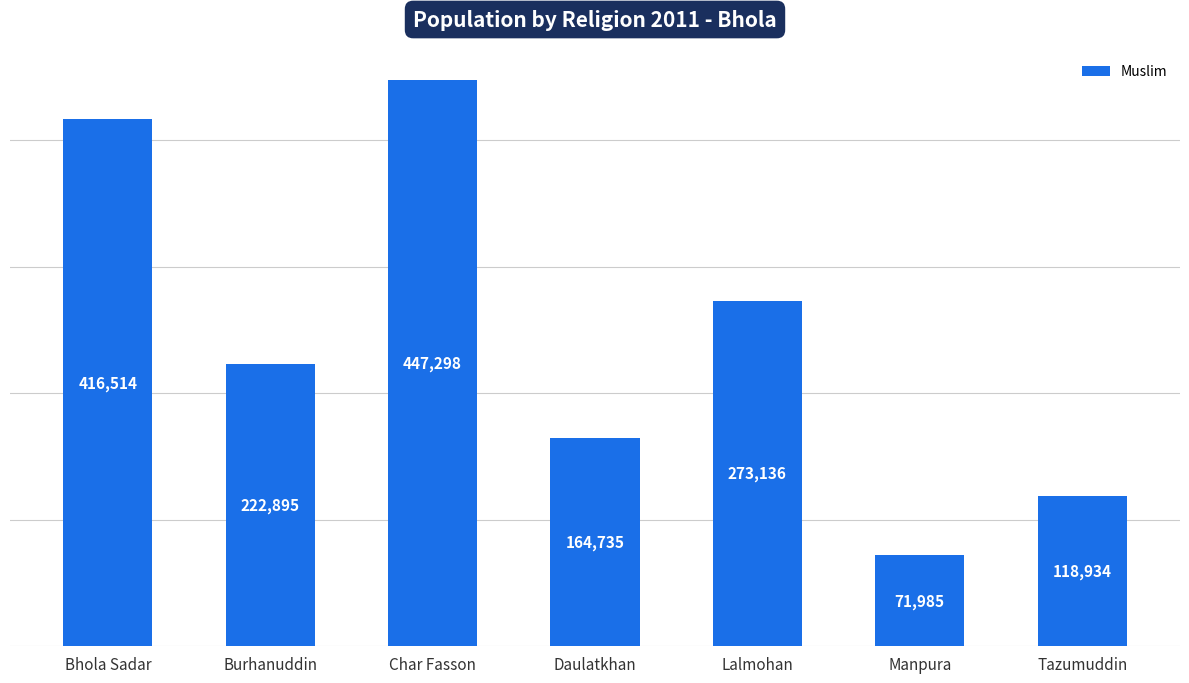

Does the chart contain stacked bars?

No